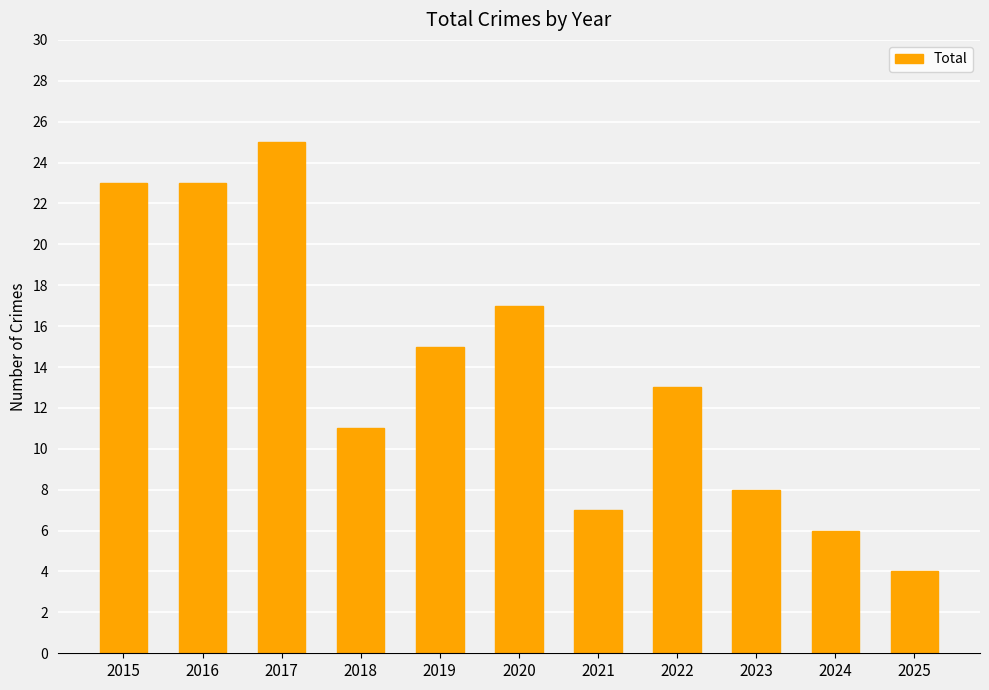

Reading left to right, list all the values displayed in this chart.

2015=23	2016=23	2017=25	2018=11	2019=15	2020=17	2021=7	2022=13	2023=8	2024=6	2025=4